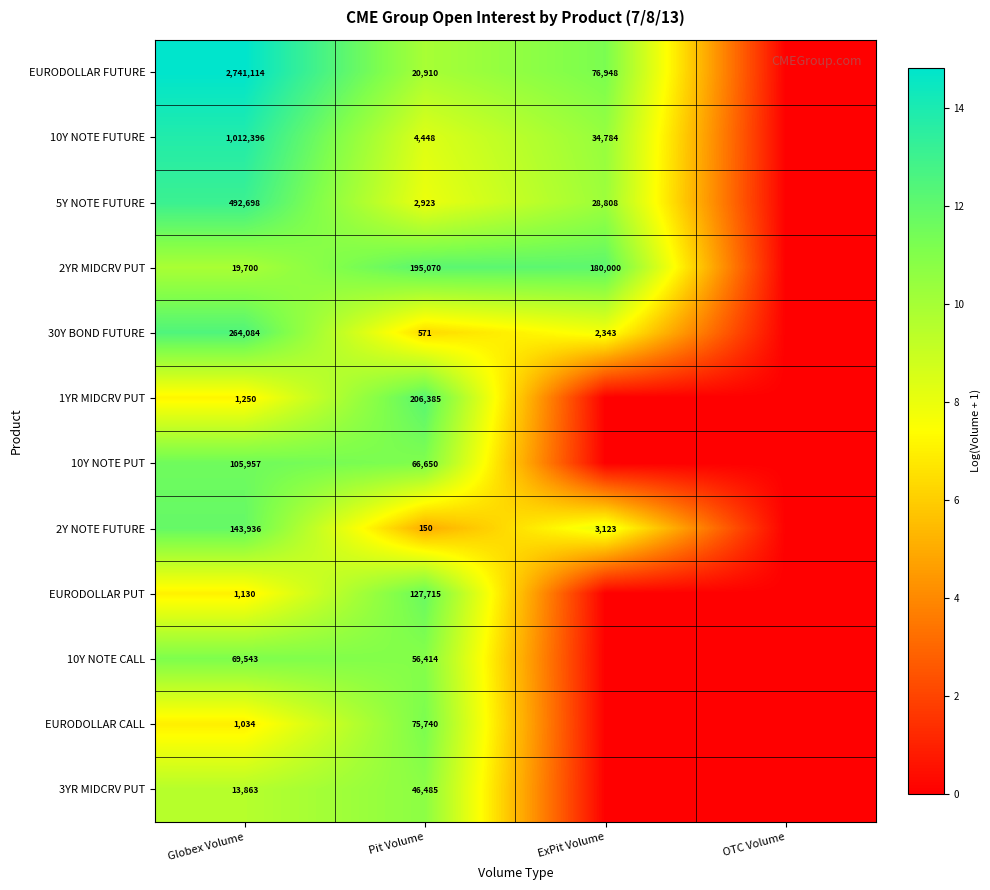

True or false: 2YR MIDCRV PUT has a value of 272572 at ExPit Volume.

False